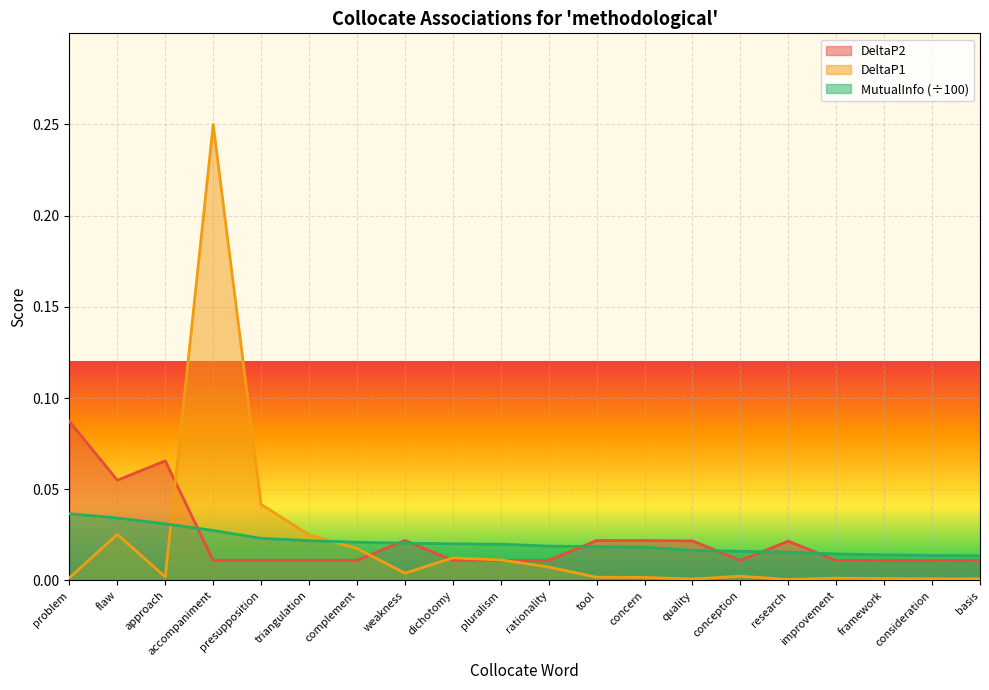

True or false: MutualInfo and DeltaP1 intersect in this chart.

True